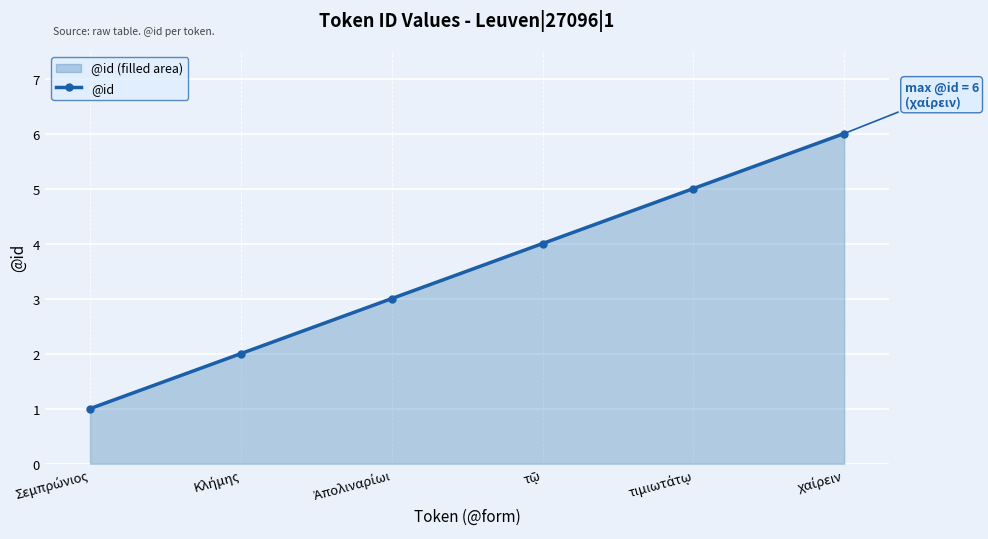

True or false: the data has more than 0 interior local peaks.

False